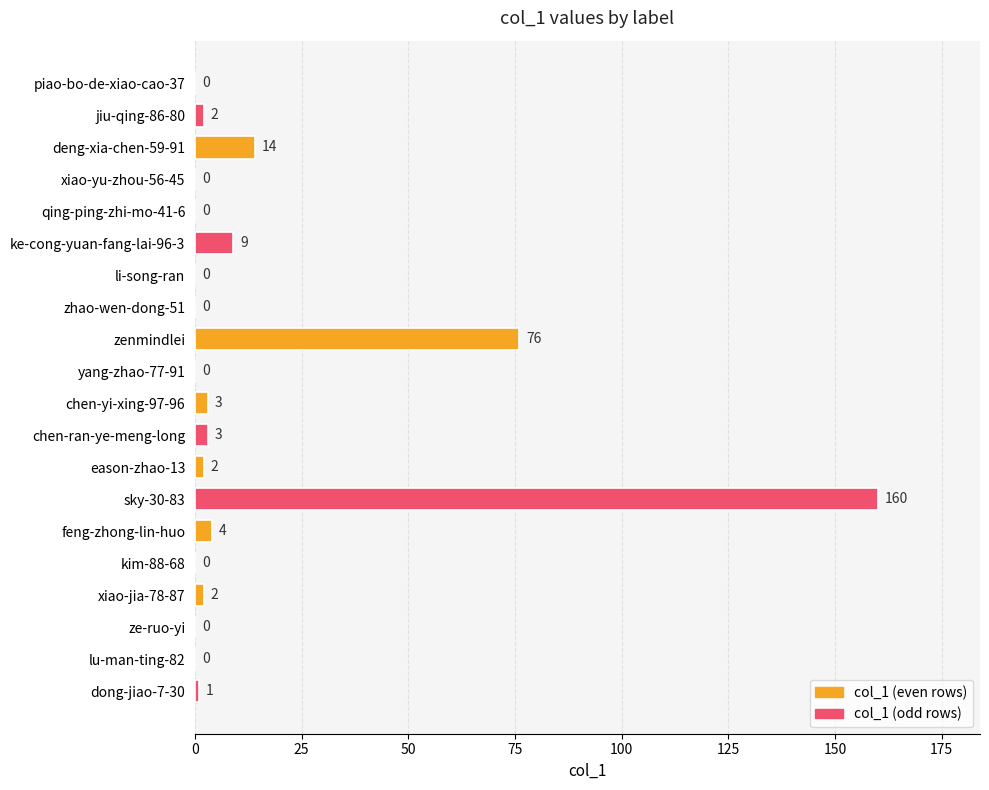

Where is the data nearest to the value 80?

zenmindlei